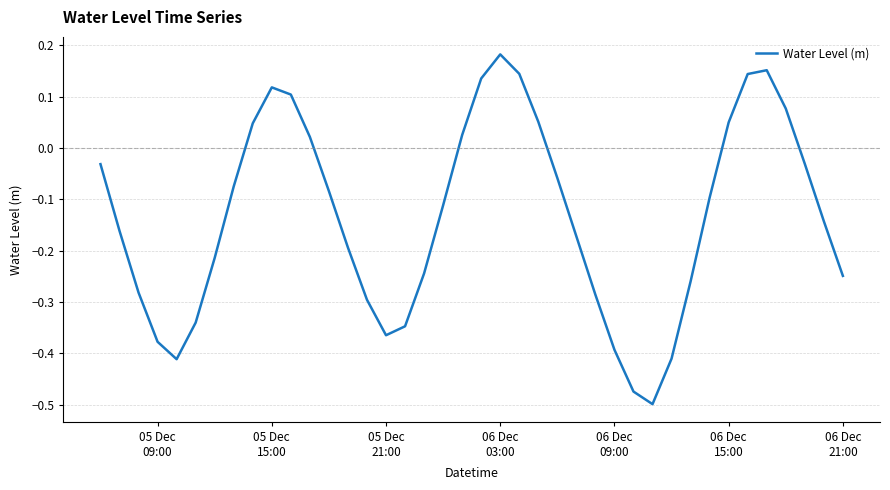

What is the difference between the maximum and minimum values?

0.7